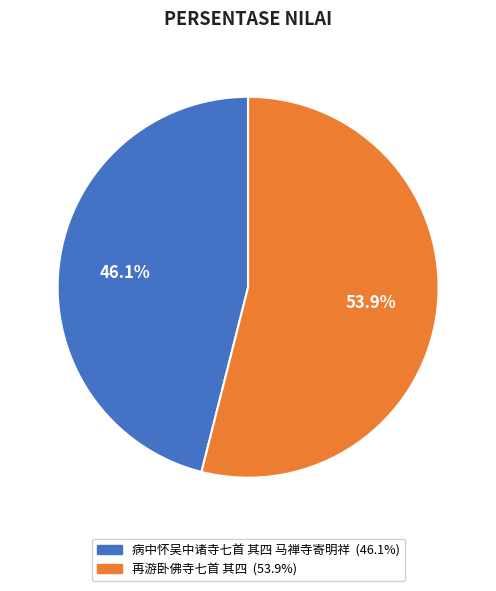

Is it true that 病中怀吴中诸寺七首 其四 马禅寺寄明祥 is 54% of the pie?

False